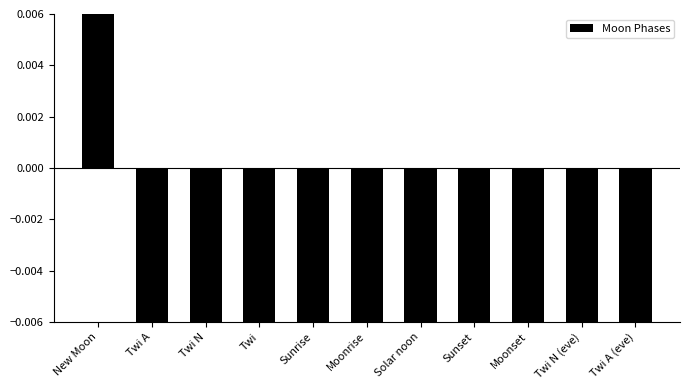

Which label corresponds to the smallest value in the chart?

Twi A